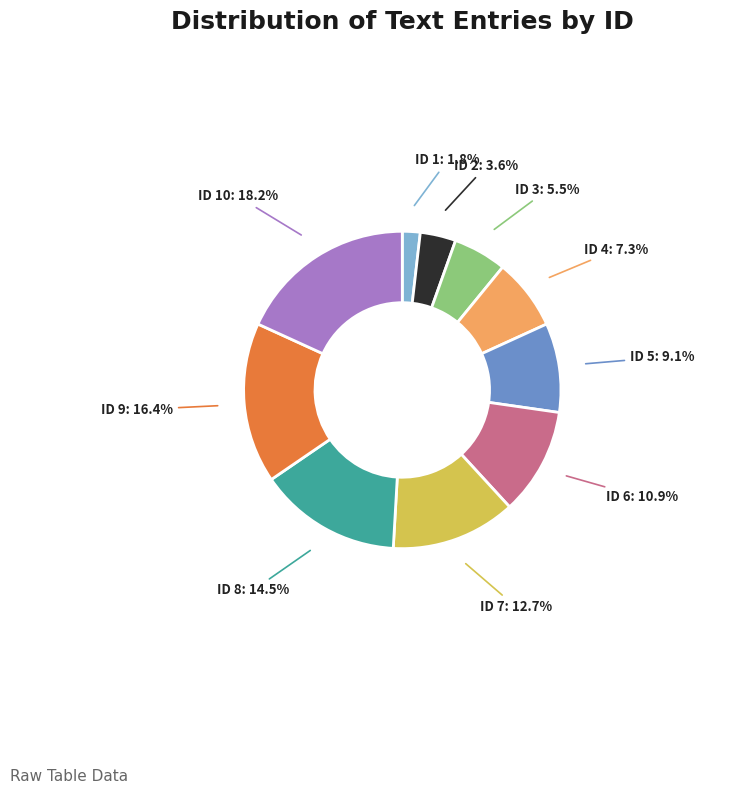

Between ID 1 and ID 6, which is larger?

ID 6